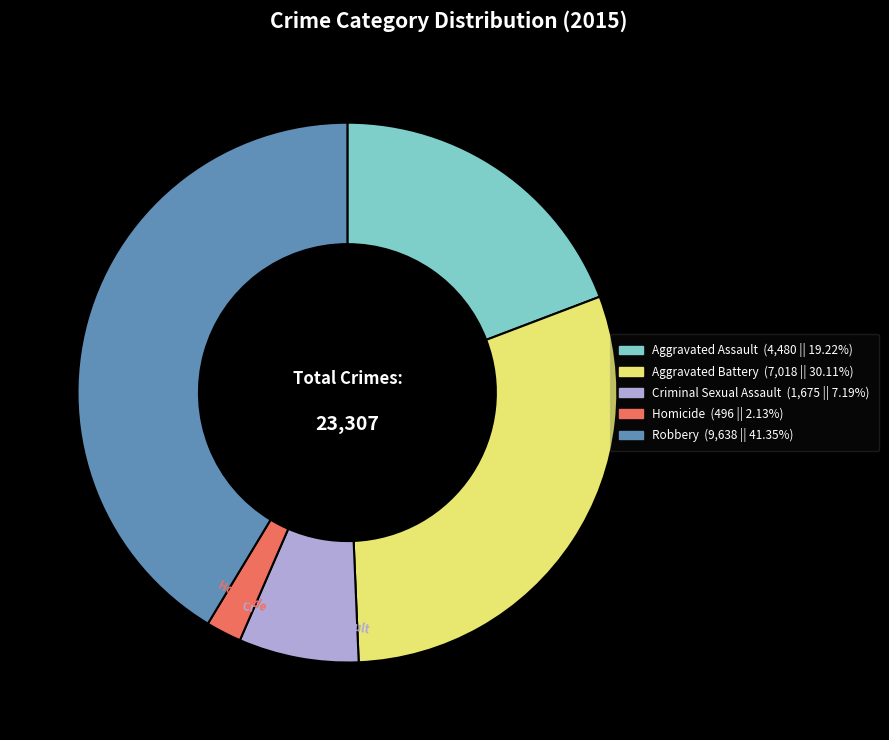

Which slice is the largest?

Robbery